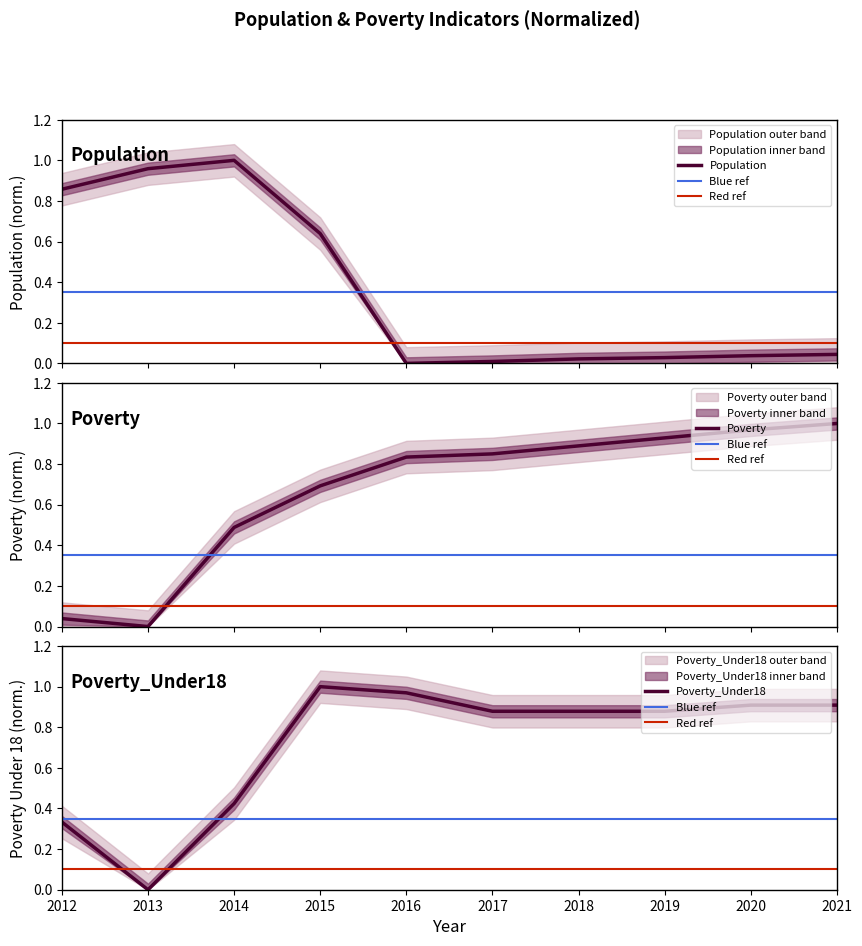

Count the number of data series in this chart.

3